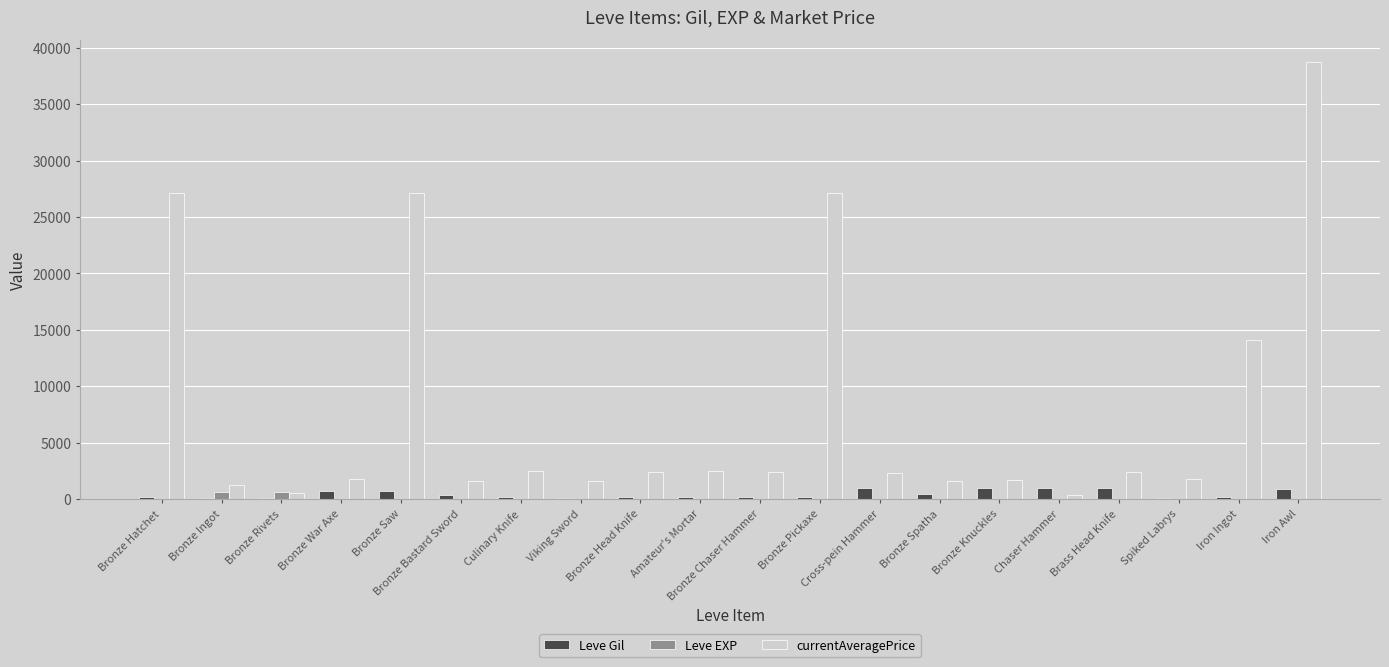

What is the sum of all Leve EXP values?

1375.0